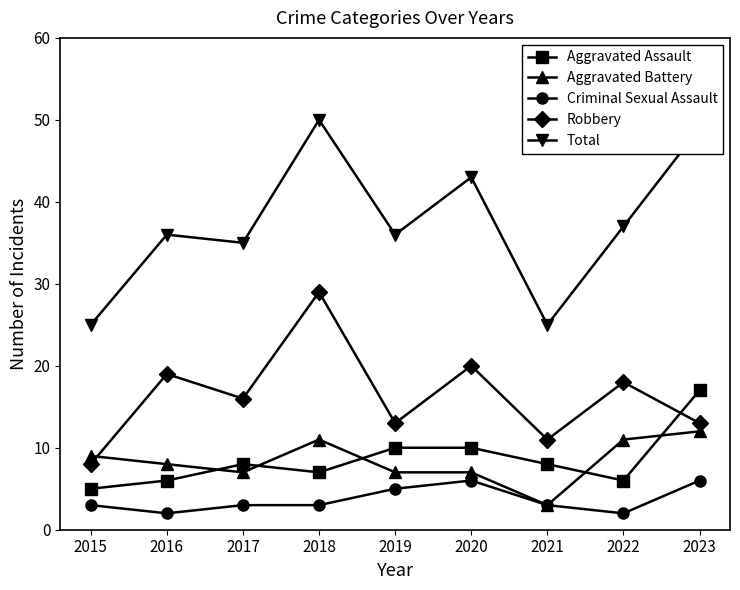

Is this an area chart (filled region under the line)?

No